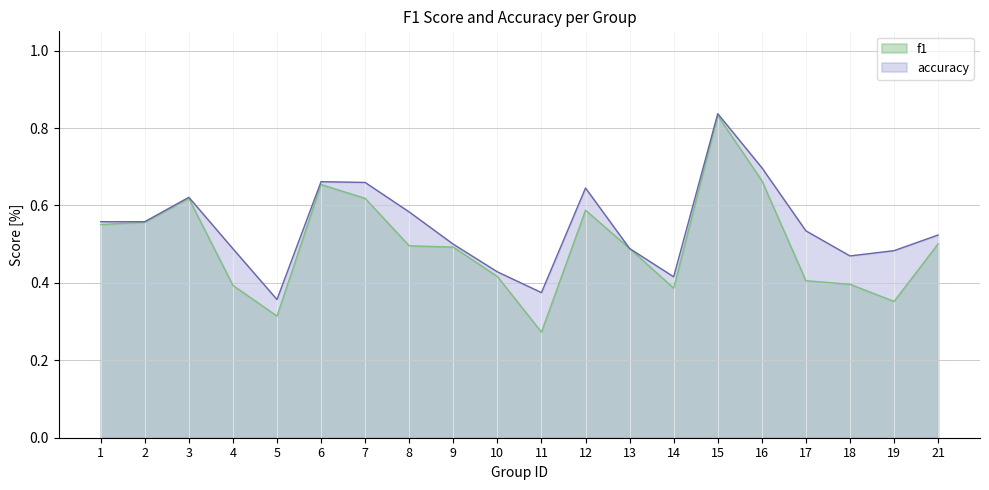

True or false: f1 and accuracy cross at least once.

False